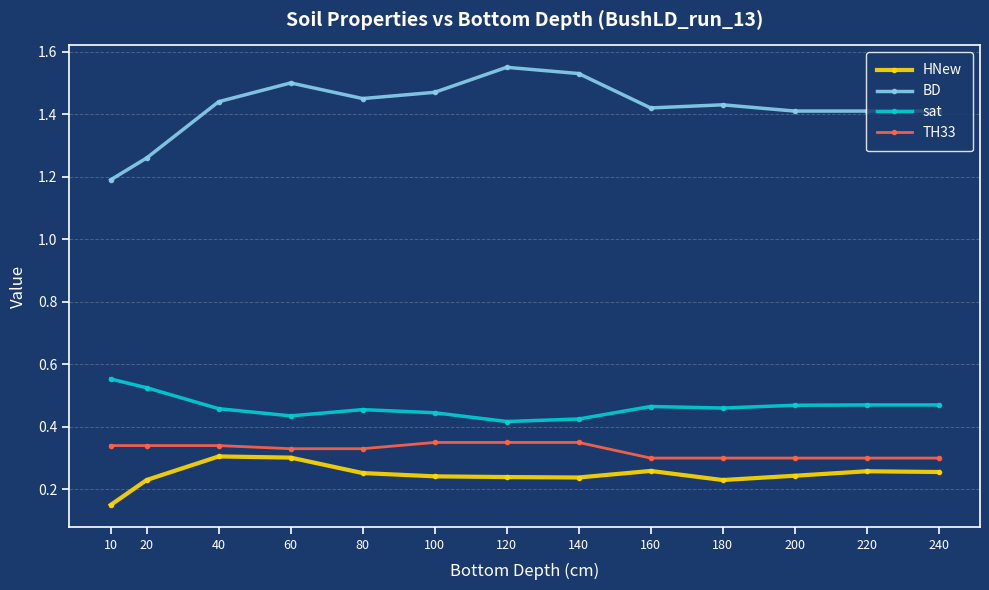

How many categories are shown in the chart?

13